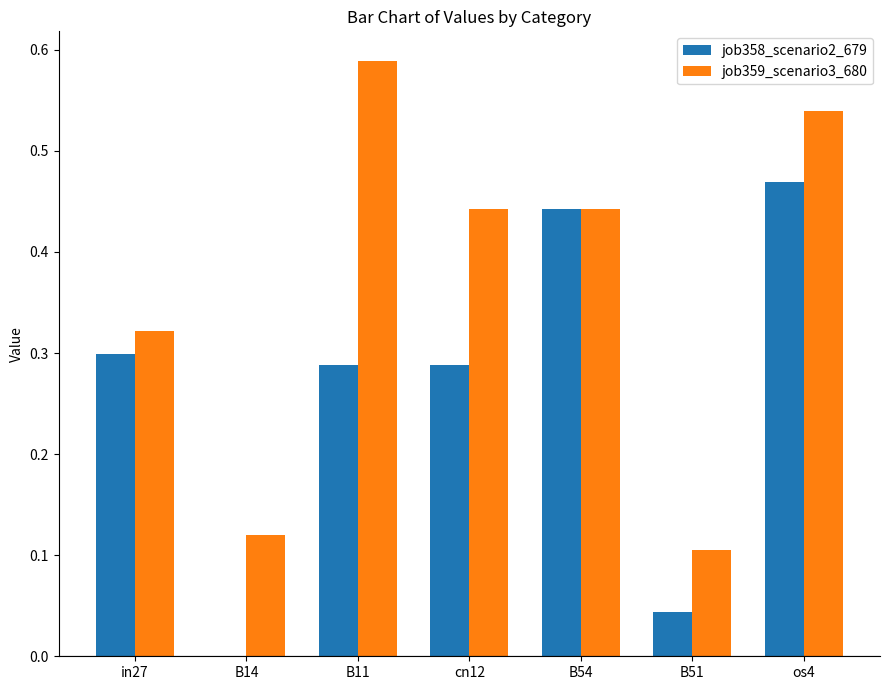

What is the sum of all job358_scenario2_679 values?

1.8